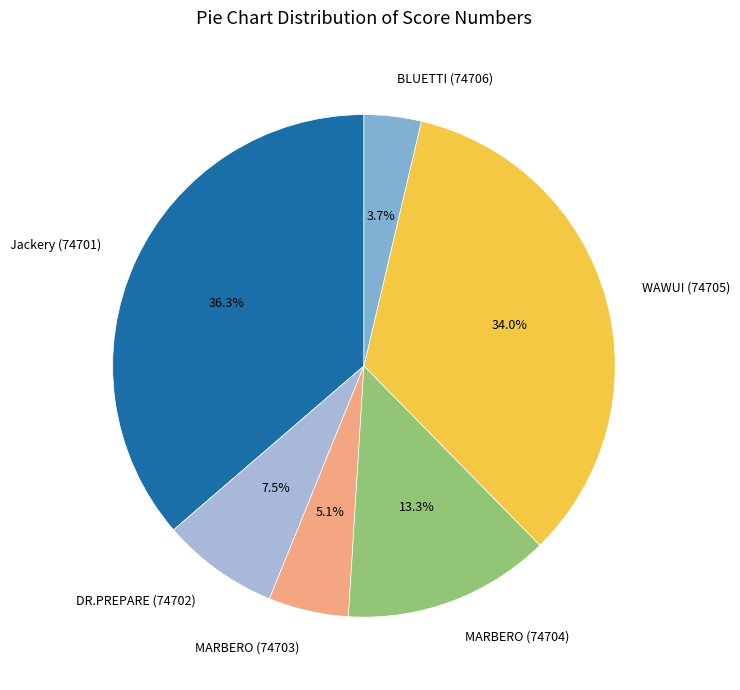

Between MARBERO (74704) and BLUETTI (74706), which is larger?

MARBERO (74704)